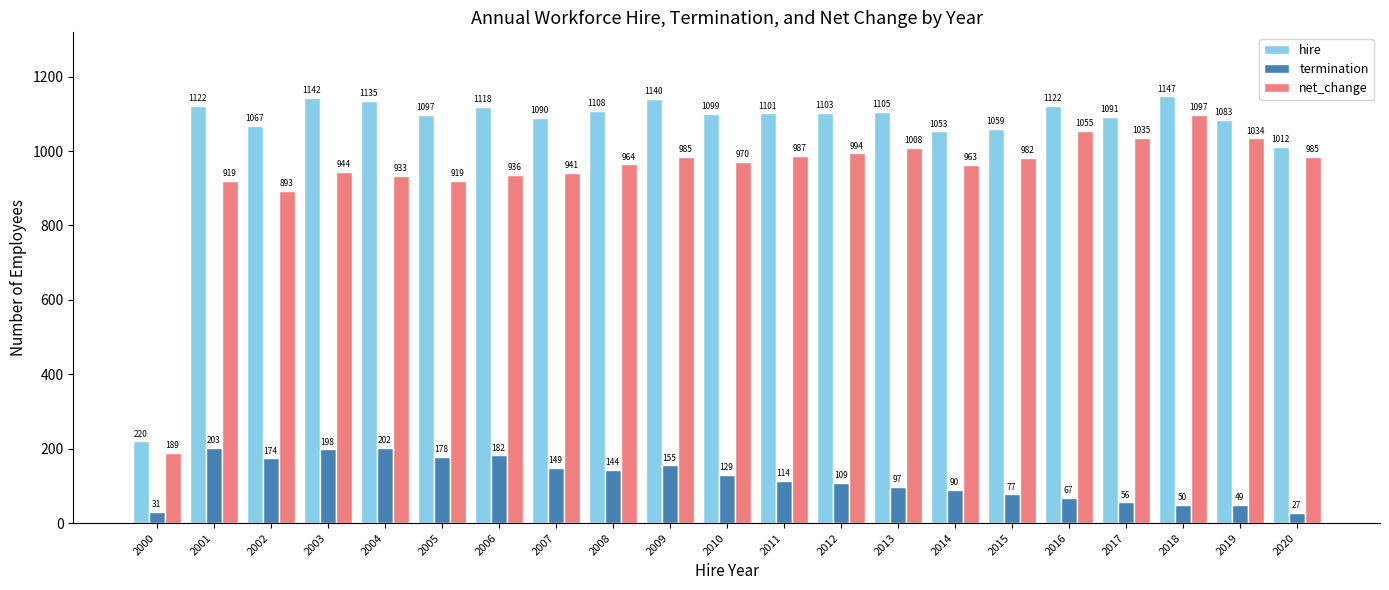

How many bars are there in each group?

3